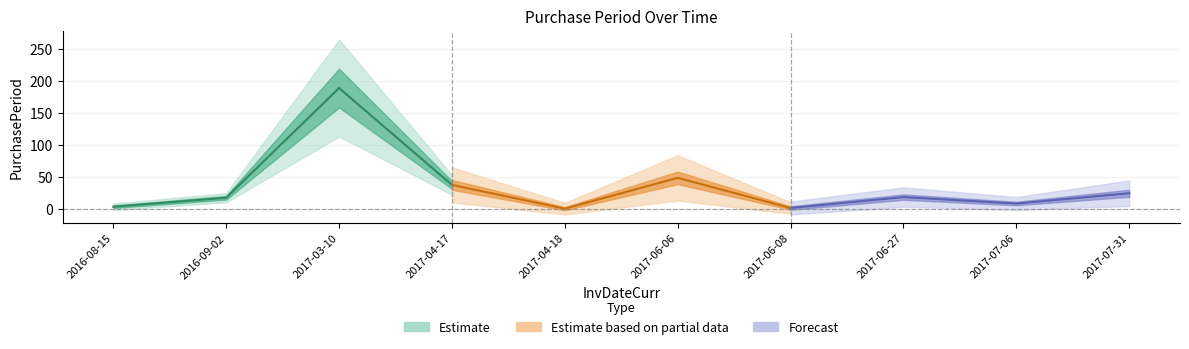

What is the greatest value displayed?

189